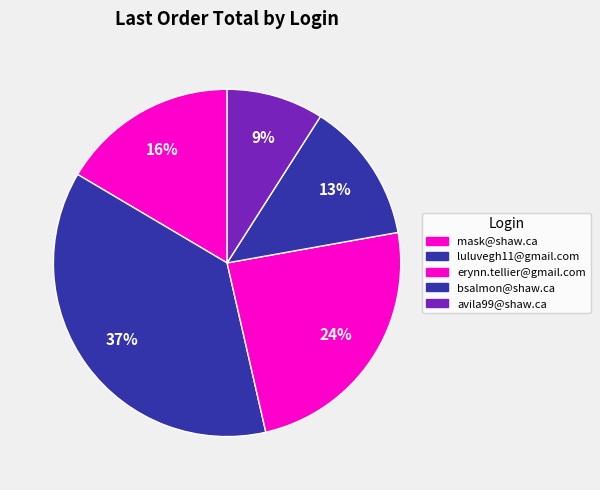

What is the change in value from luluvegh11@gmail.com to erynn.tellier@gmail.com?

-16.4